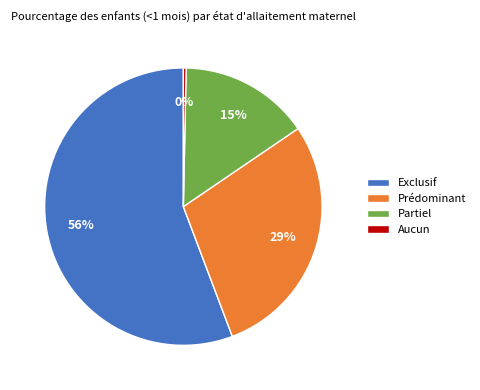

Is the sum of Aucun and Prédominant greater than half?

No